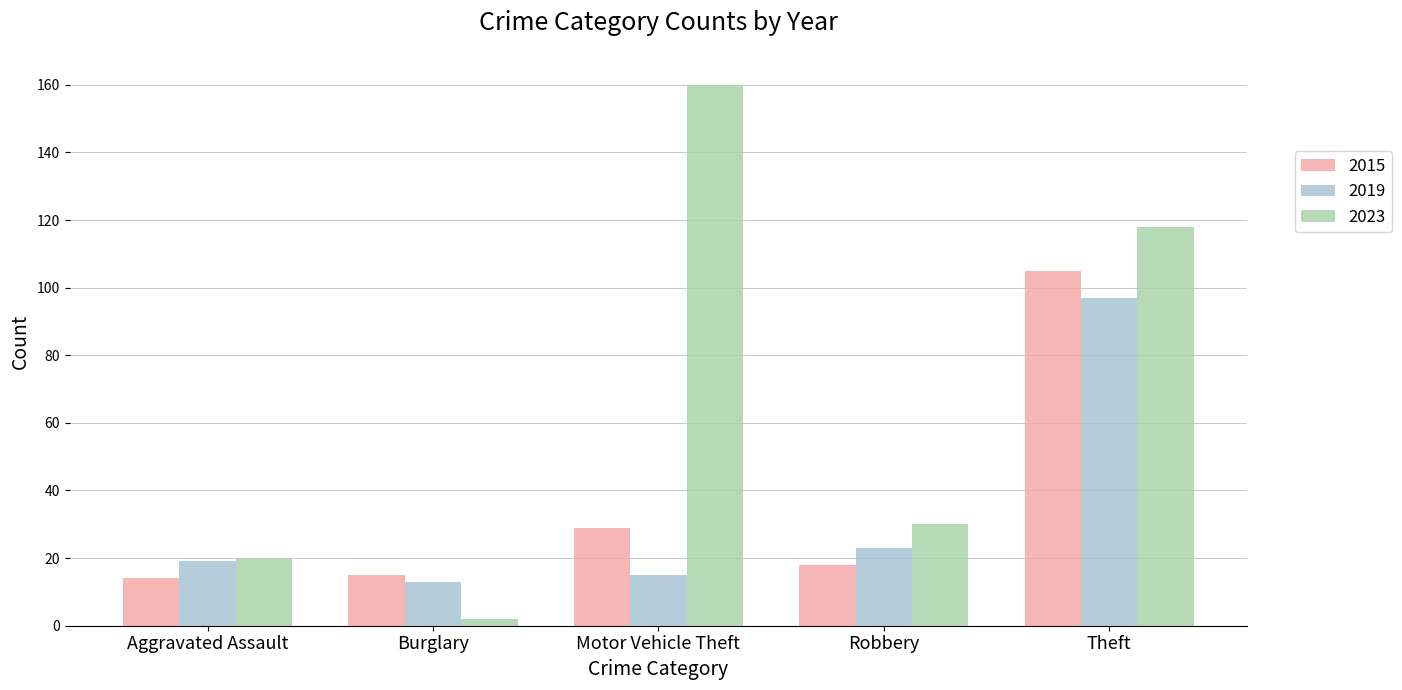

What is the value of the 2019 bar at the 5th from the left?

97